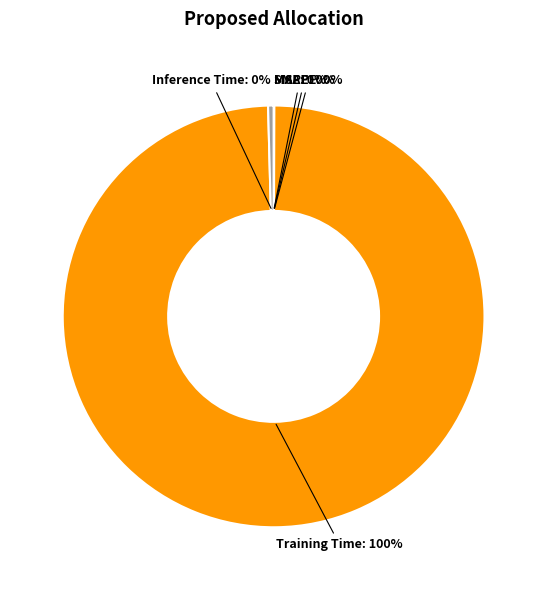

Is the sum of Training Time and Inference Time greater than half?

Yes